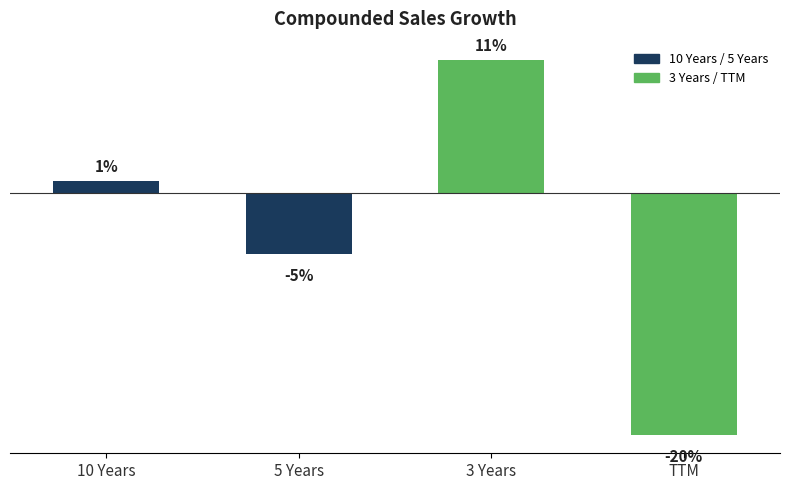

Which has a higher value, TTM or 3 Years?

3 Years